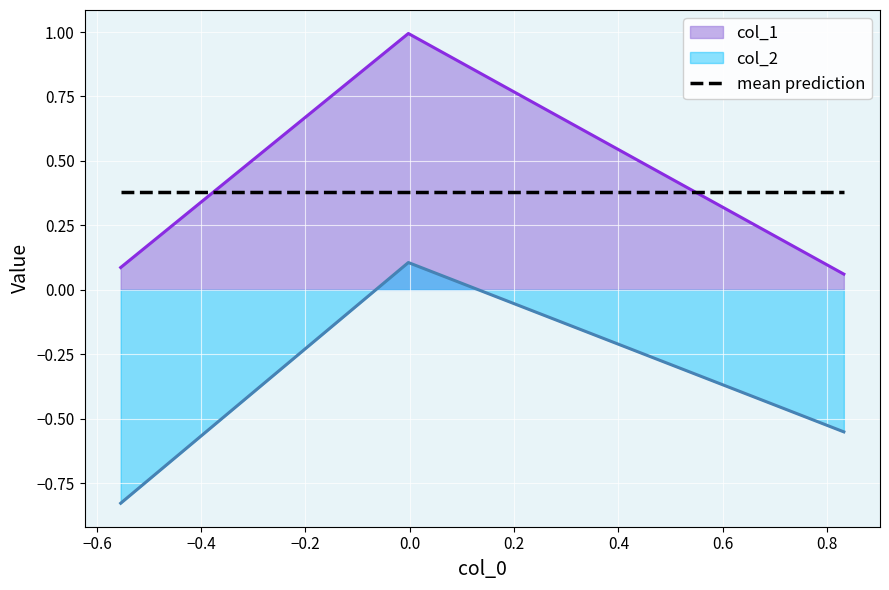

Rank the series by their maximum value, from highest to lowest.

col_1, mean prediction, col_2